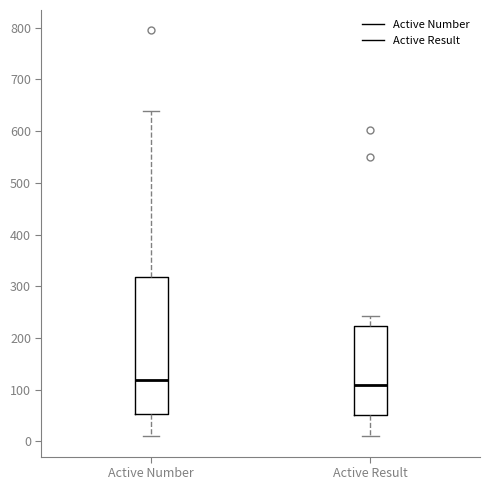

Which box has the highest median line?

Active Number